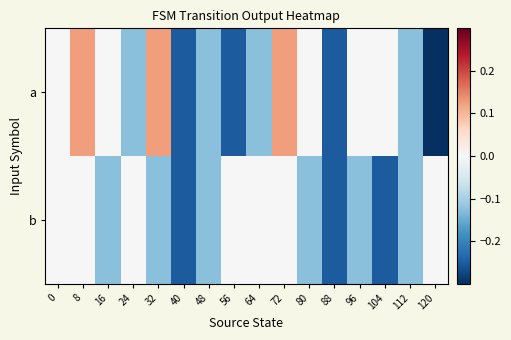

Reading left to right, what are all the values shown in this chart?

a: 0=0.0	8=0.1	16=0.0	24=-0.1	32=0.1	40=-0.2	48=-0.1	56=-0.2	64=-0.1	72=0.1	80=0.0	88=-0.2	96=0.0	104=0.0	112=-0.1	120=-0.4
b: 0=0.0	8=0.0	16=-0.1	24=0.0	32=-0.1	40=-0.2	48=-0.1	56=0.0	64=0.0	72=0.0	80=-0.1	88=-0.2	96=-0.1	104=-0.2	112=-0.1	120=0.0